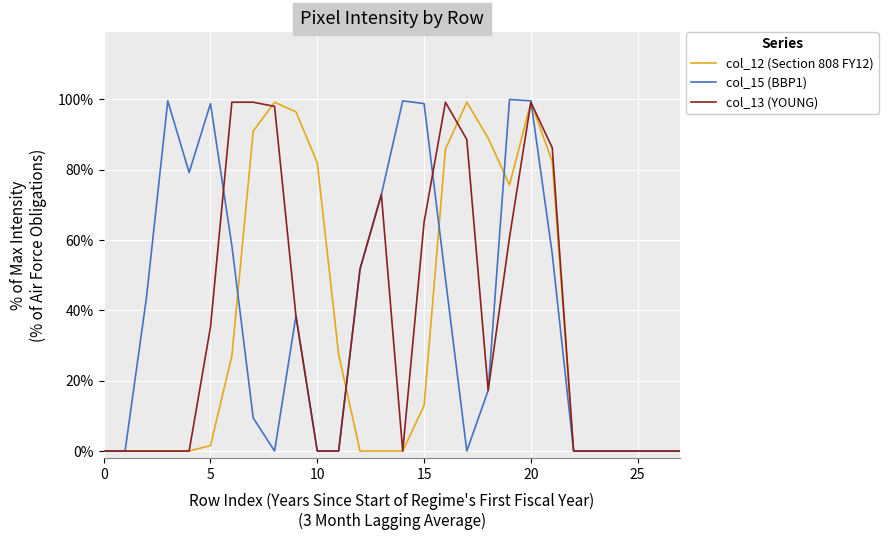

What is the highest value of the col_12 (Section 808 FY12) series?

99.2